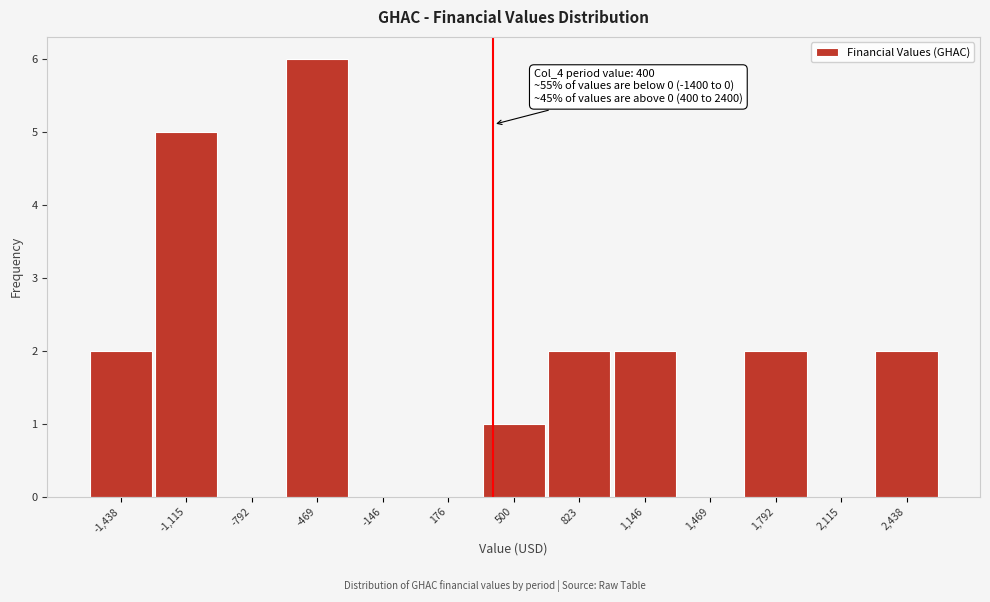

Over which range of the x-axis is the bar tallest?

-650 to -300